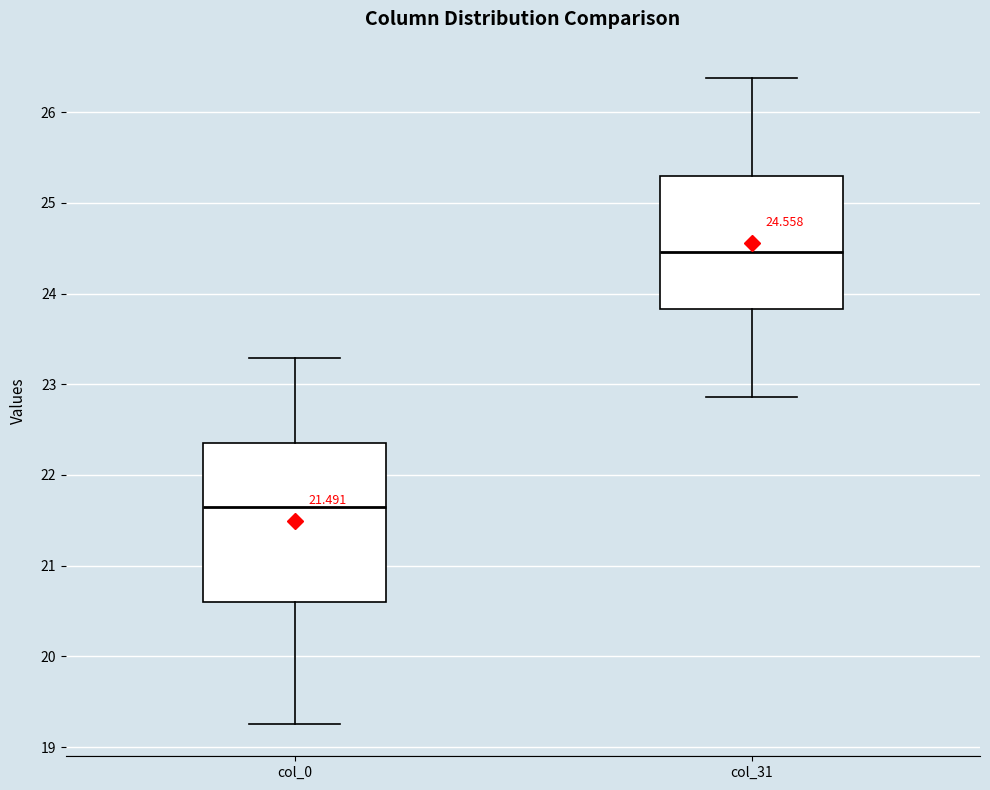

Which box is the tallest, from its lower edge to its upper edge?

col_0